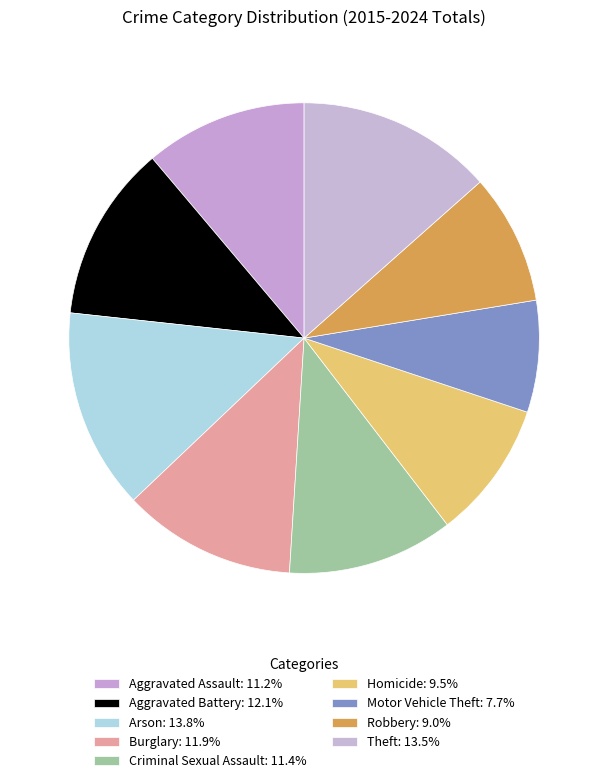

Count the number of slices in the pie.

9